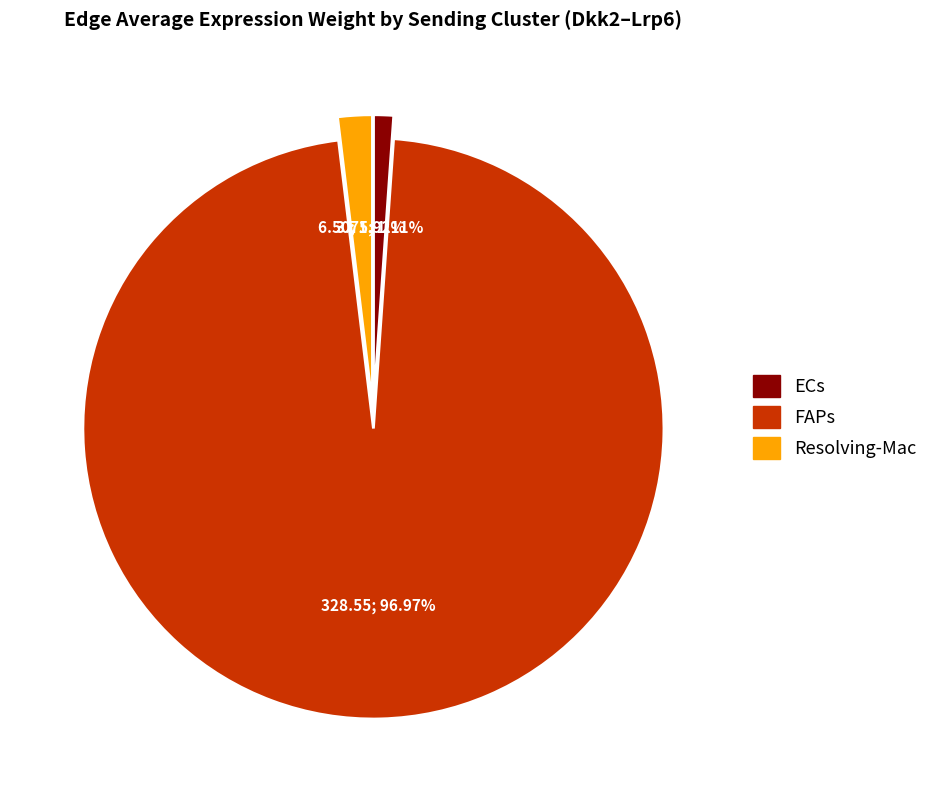

Between FAPs and ECs, which is larger?

FAPs